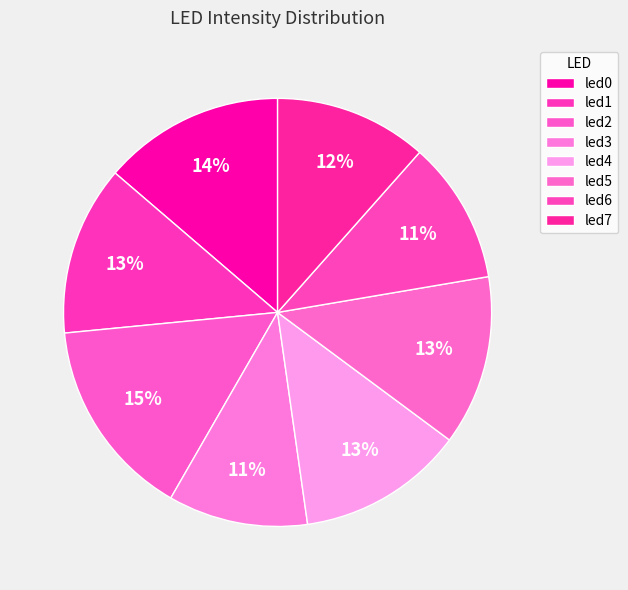

Does led6 represent more than half of the total?

No